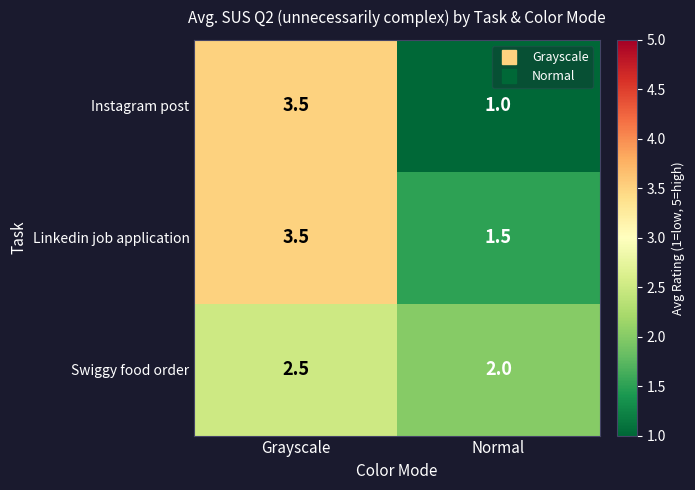

True or false: Swiggy food order has a value of 1.7 at Grayscale.

False